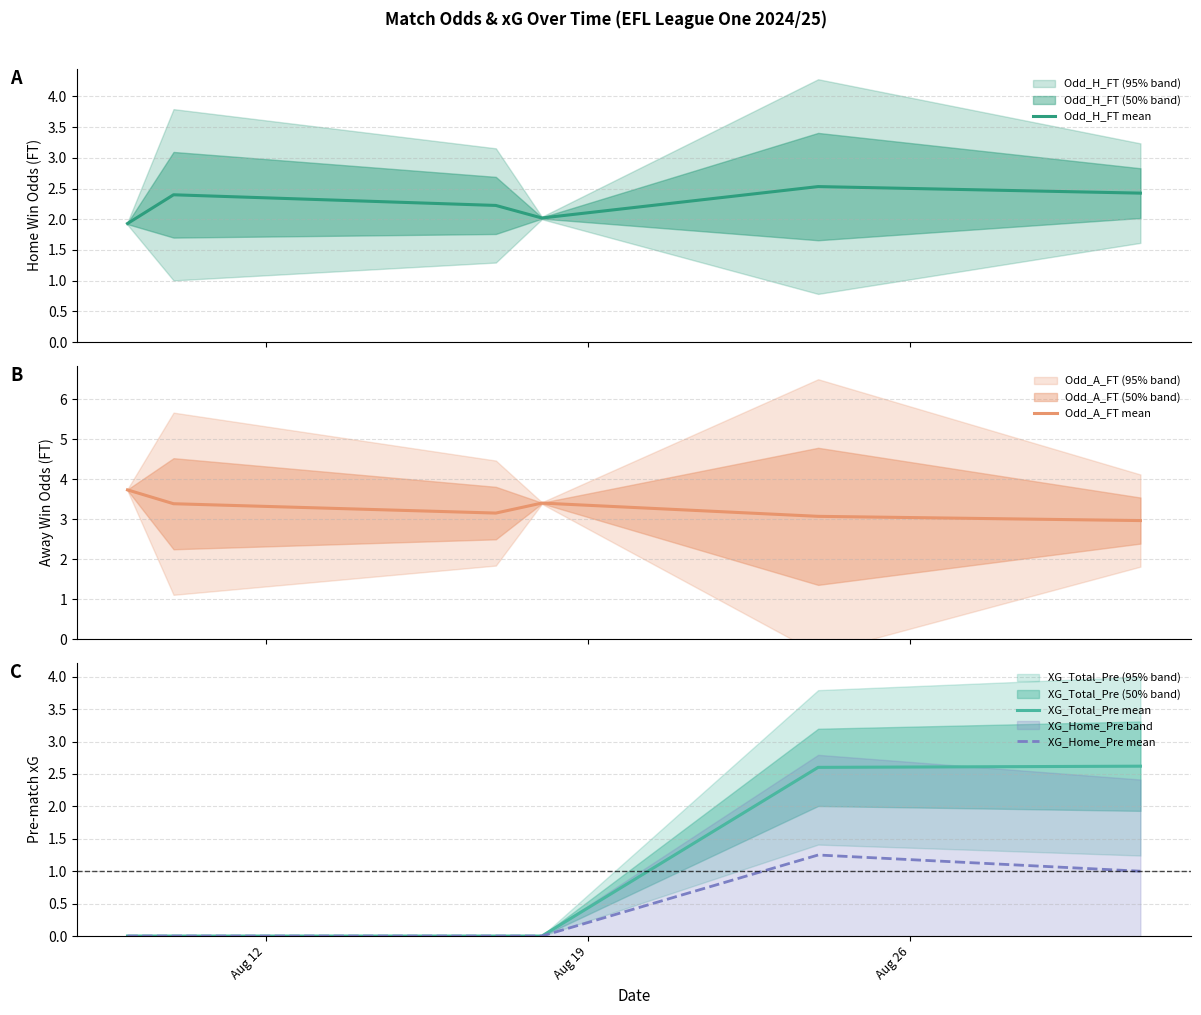

What is the maximum value for XG_Total_Pre mean?

2.6